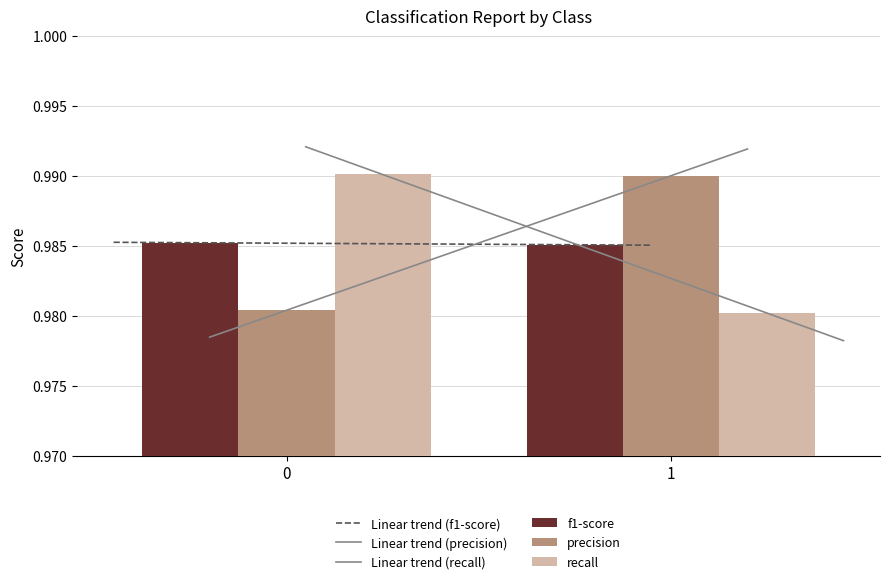

What is the approximate value of f1-score at 0?

1.0